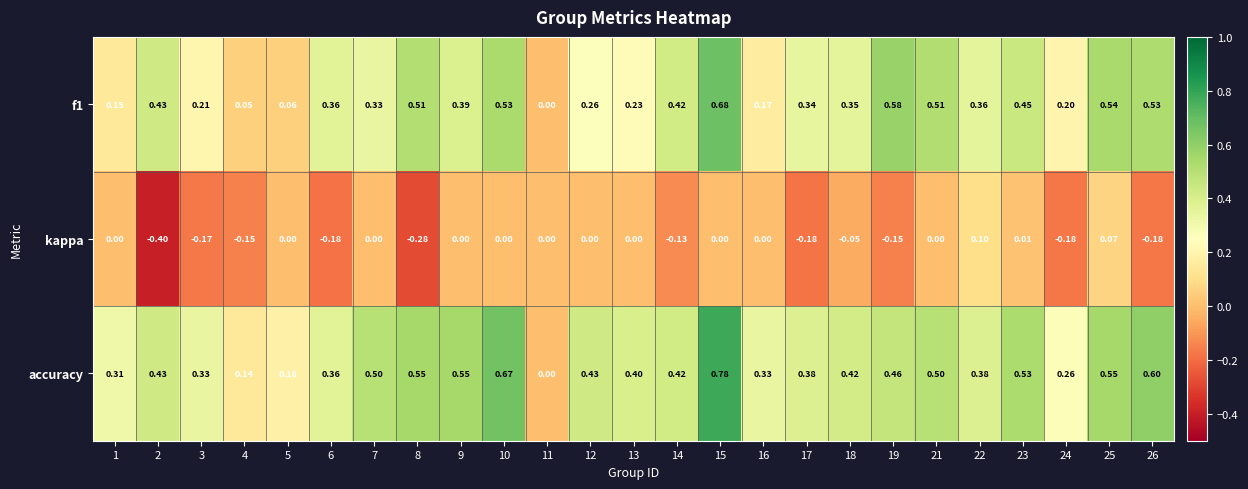

Is the value of kappa at 12 greater than the value of f1 at 5?

No